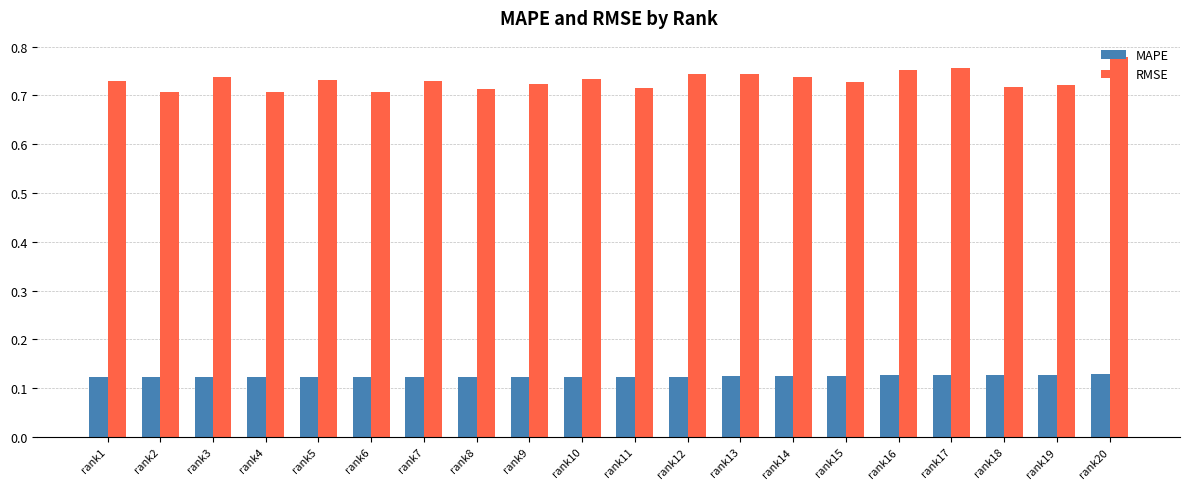

At how many categories does at least one series exceed 0?

20